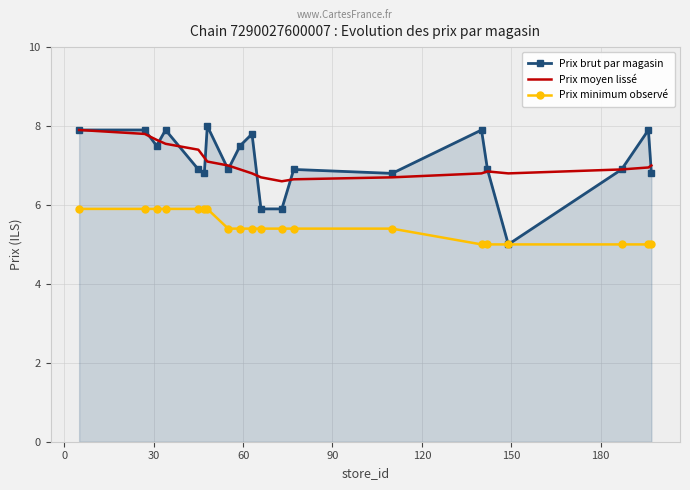

Which series has the widest spread of values?

Prix brut par magasin